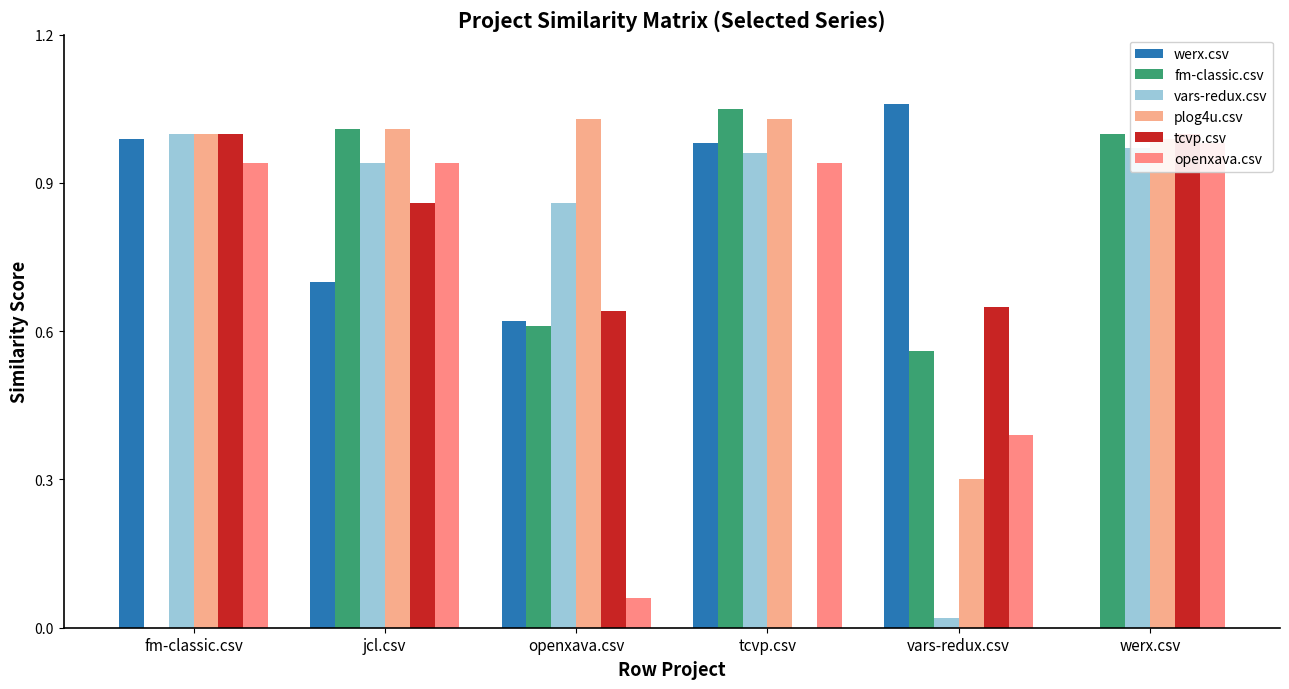

What position from the left is tcvp.csv?

4